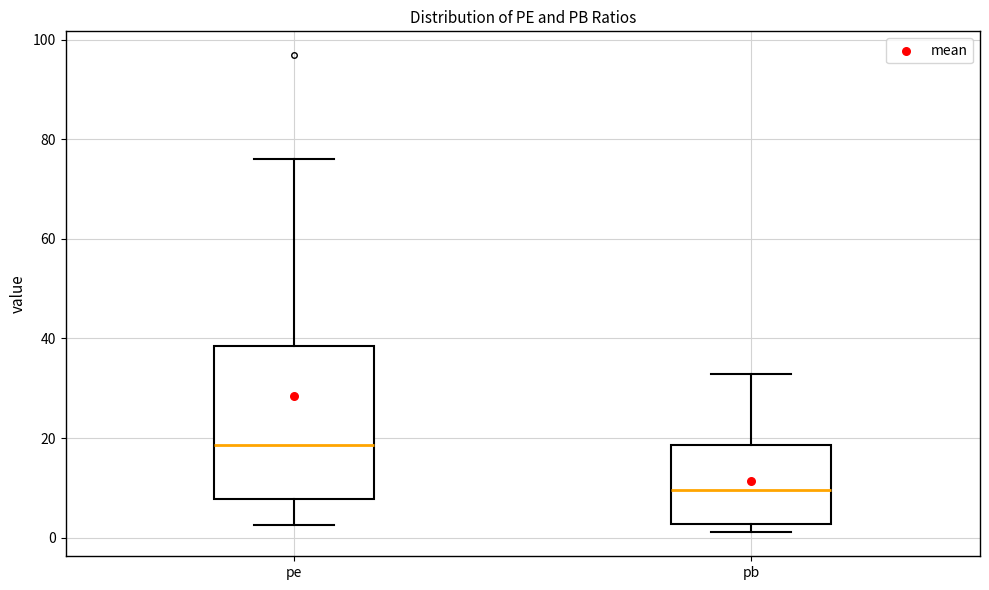

Reading left to right, transcribe this box plot: for each box, give where its median line is, the range the box spans, and where its two whiskers end, as read against the y-axis. The values are not printed on the chart, so give them approximately, as read against the axis.

pe: median 18, box 8 to 38, whiskers 2 to 76
pb: median 10, box 2 to 18, whiskers 2 (just below the box's lower edge) to 32